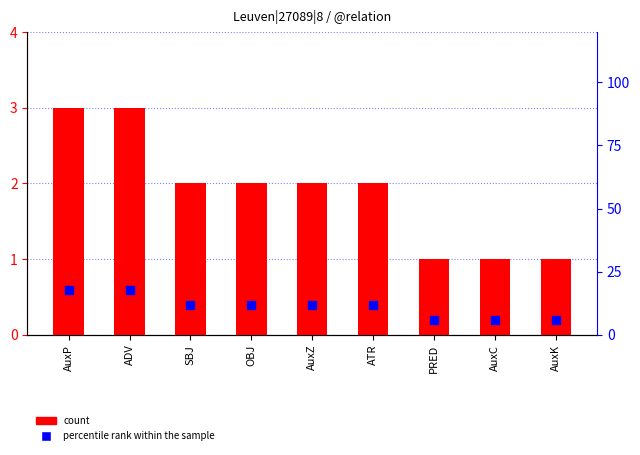

Which series reaches the maximum Y coordinate?

percentile rank within the sample